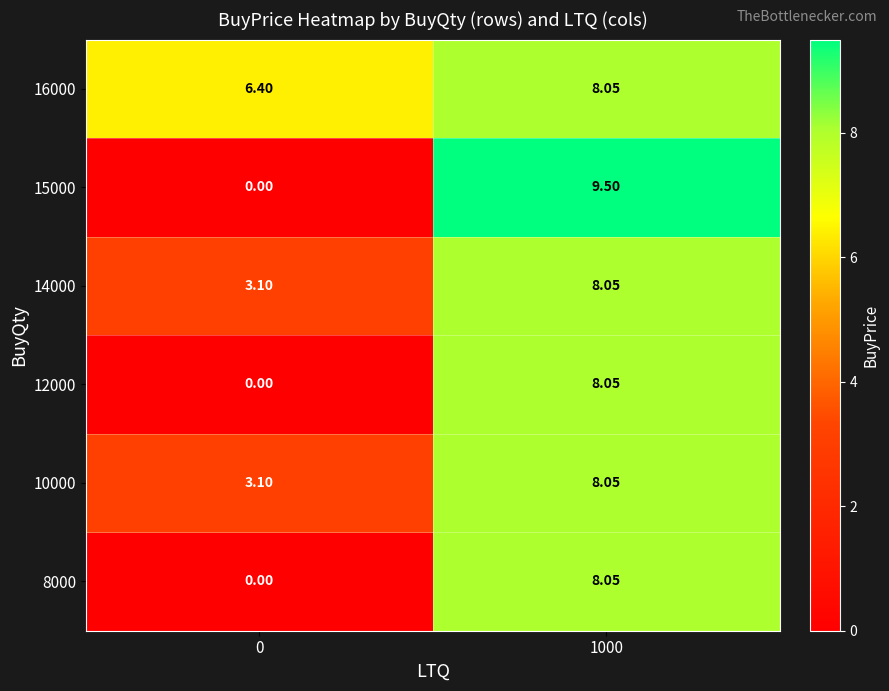

Which series has the largest total across all categories?

16000